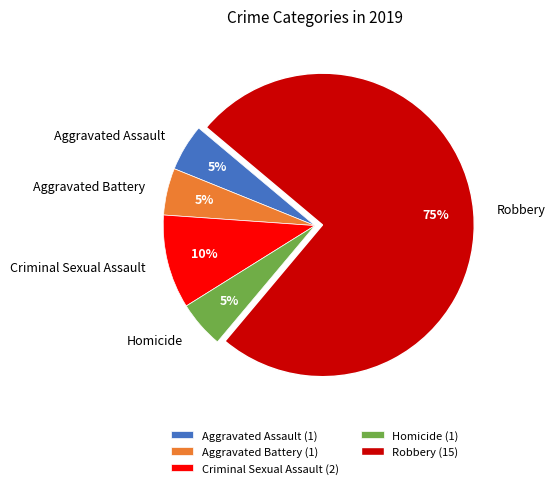

To the nearest percent, what portion does Homicide represent?

5%